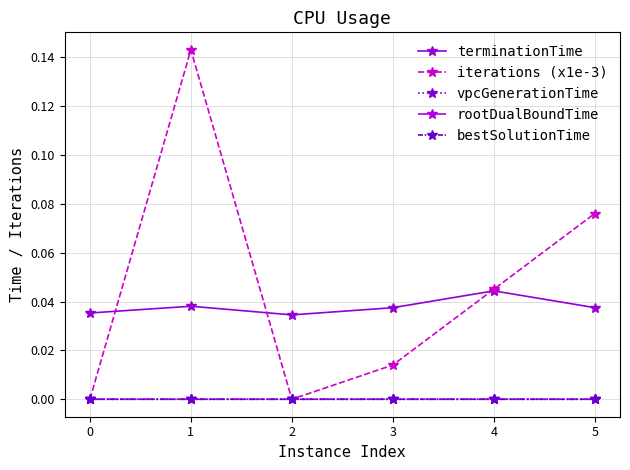

True or false: terminationTime has a value of 0.0 at 1.

False